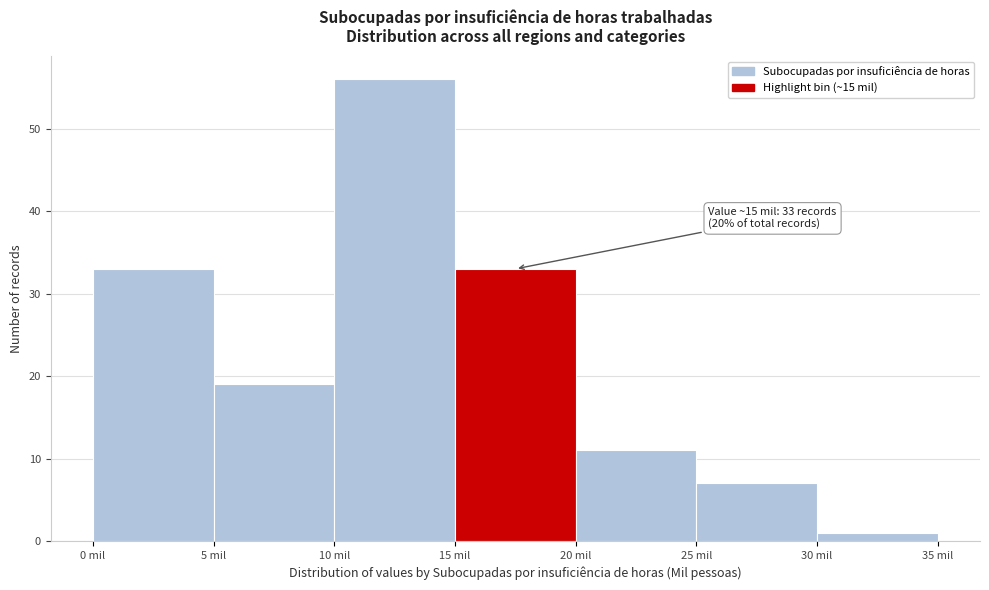

Which range on the x-axis has the tallest bar?

10 to 15